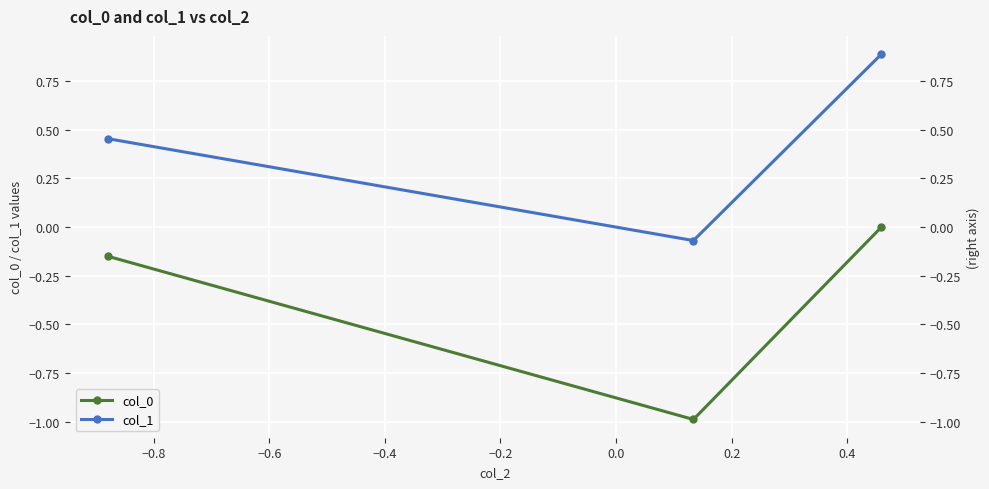

What is the maximum value for col_1?

0.9